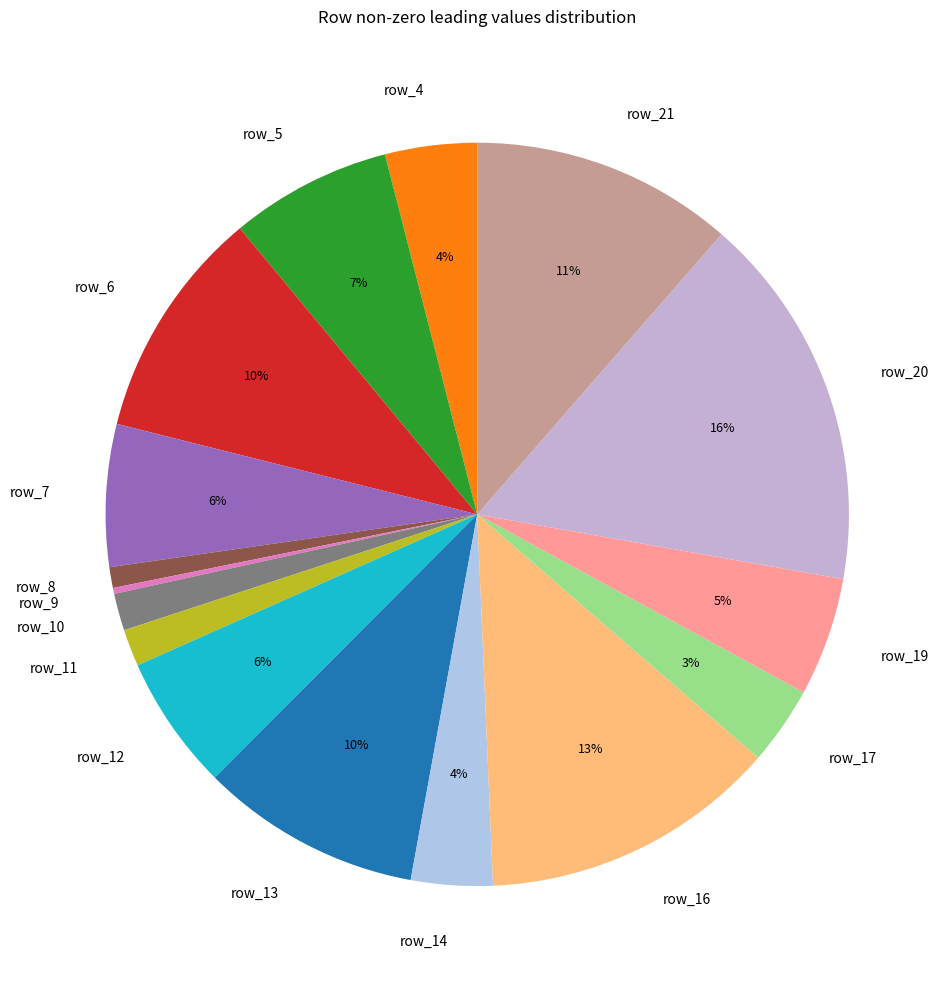

Is the sum of row_19 and row_7 greater than half?

No